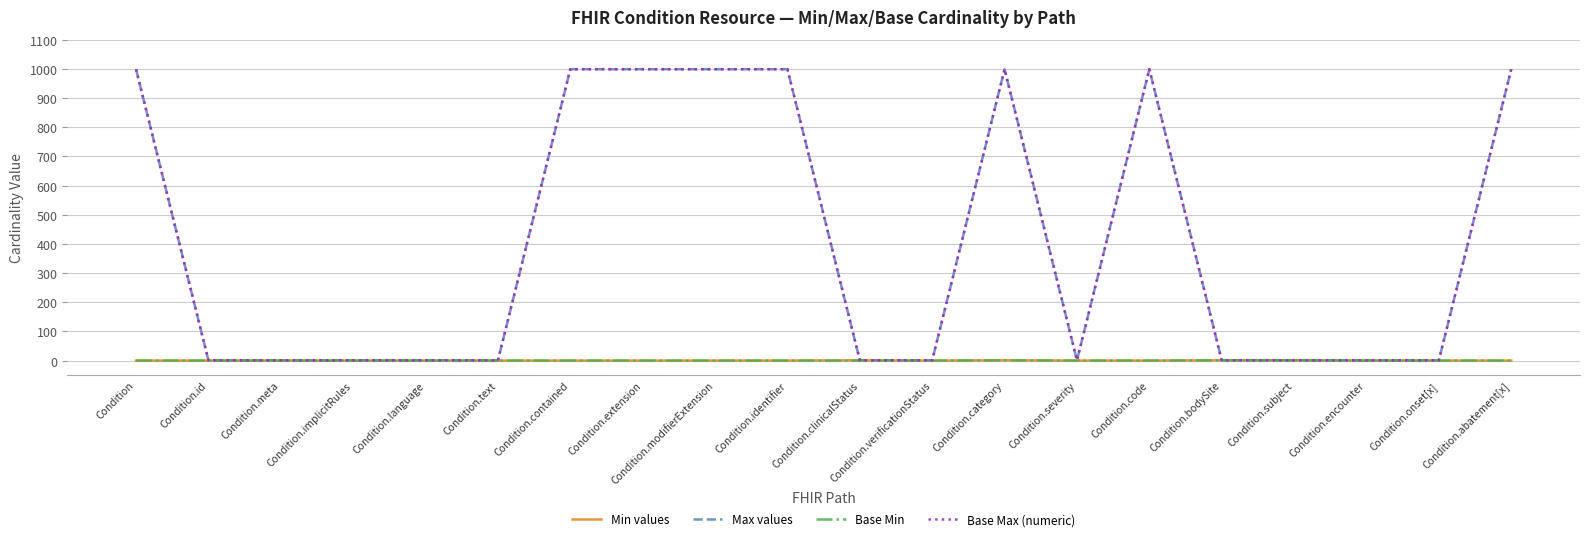

Does the chart have visible grid lines?

Yes